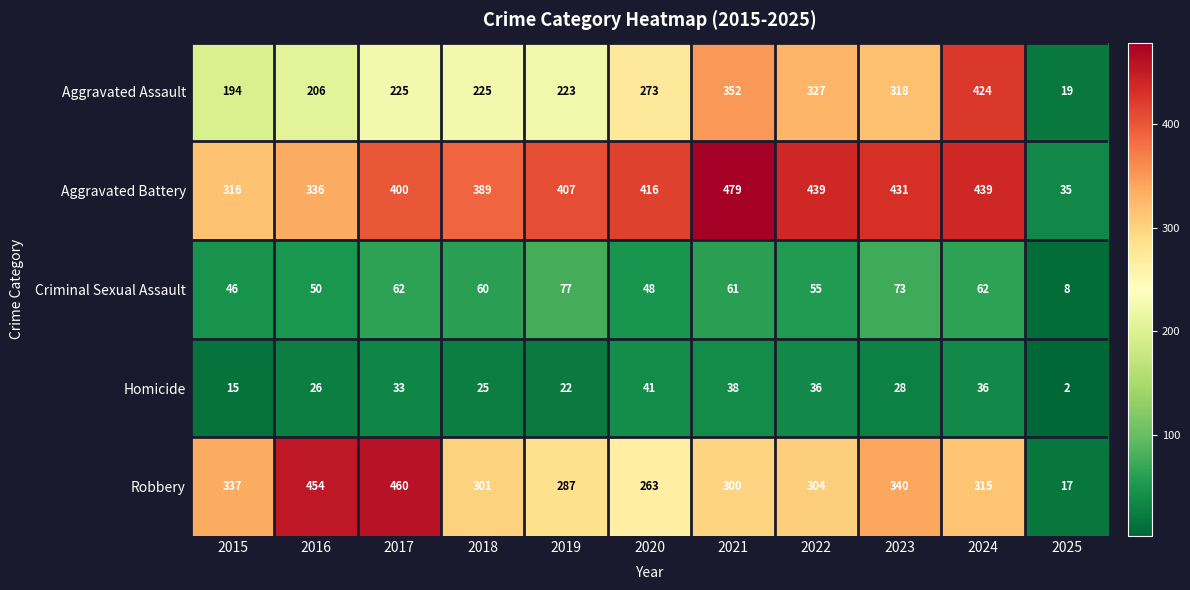

Count the number of data series in this chart.

5